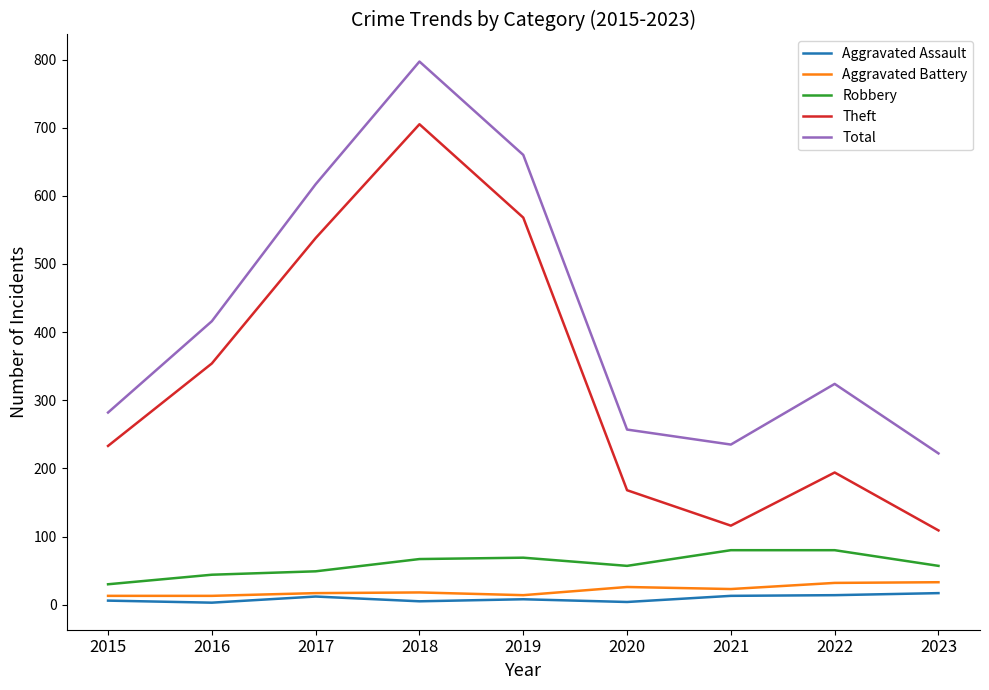

At which label is Theft closest to 407?

2016